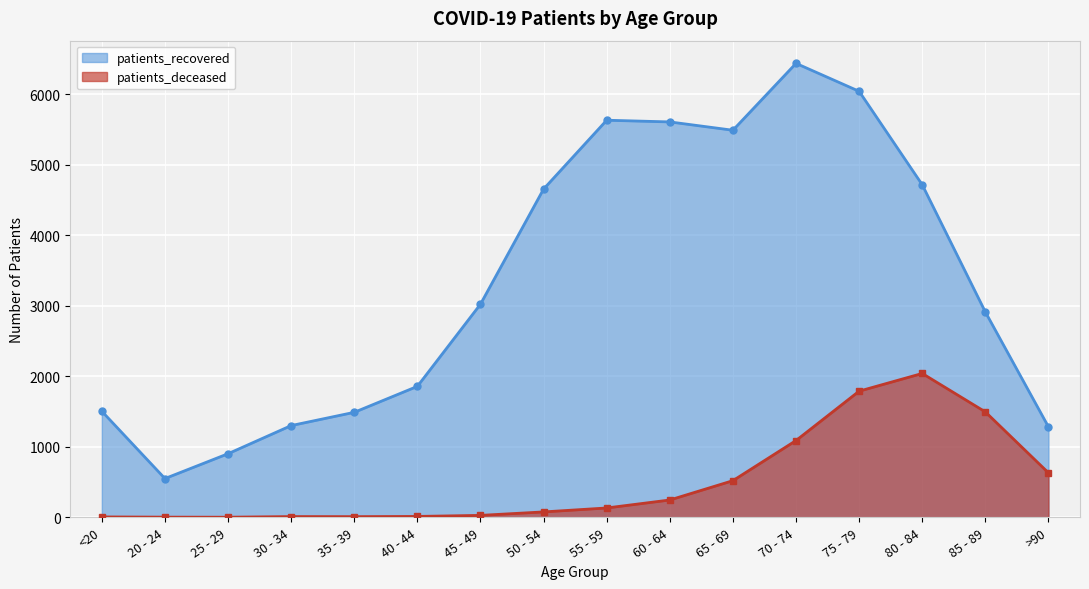

What is the greatest value displayed?

6436